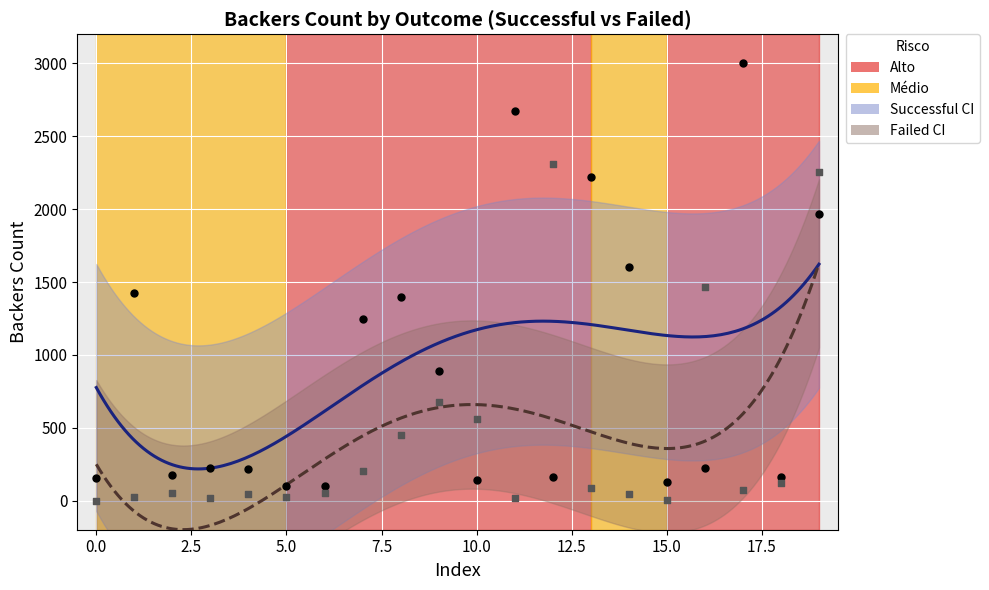

Approximately how many times larger is the value at 13 compared to 14?

1.8